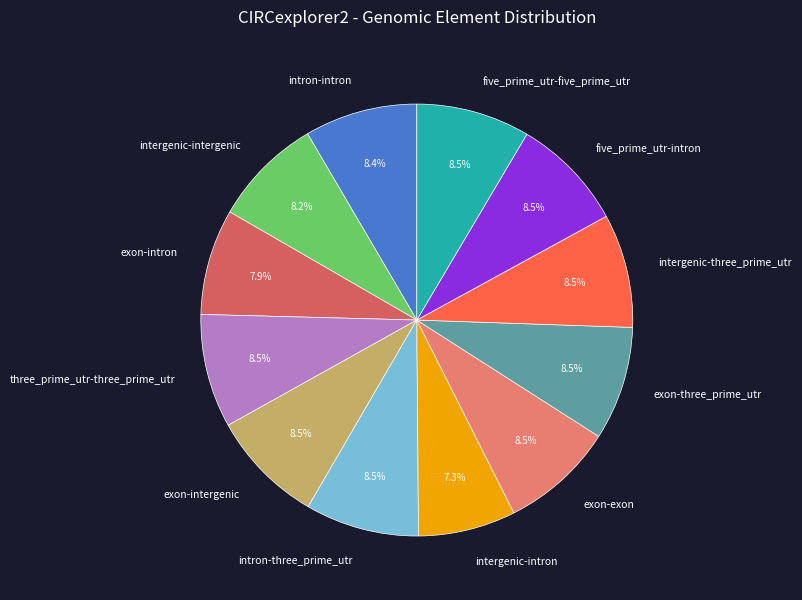

Approximately how many times larger is the value at intergenic-intron compared to five_prime_utr-intron?

0.9